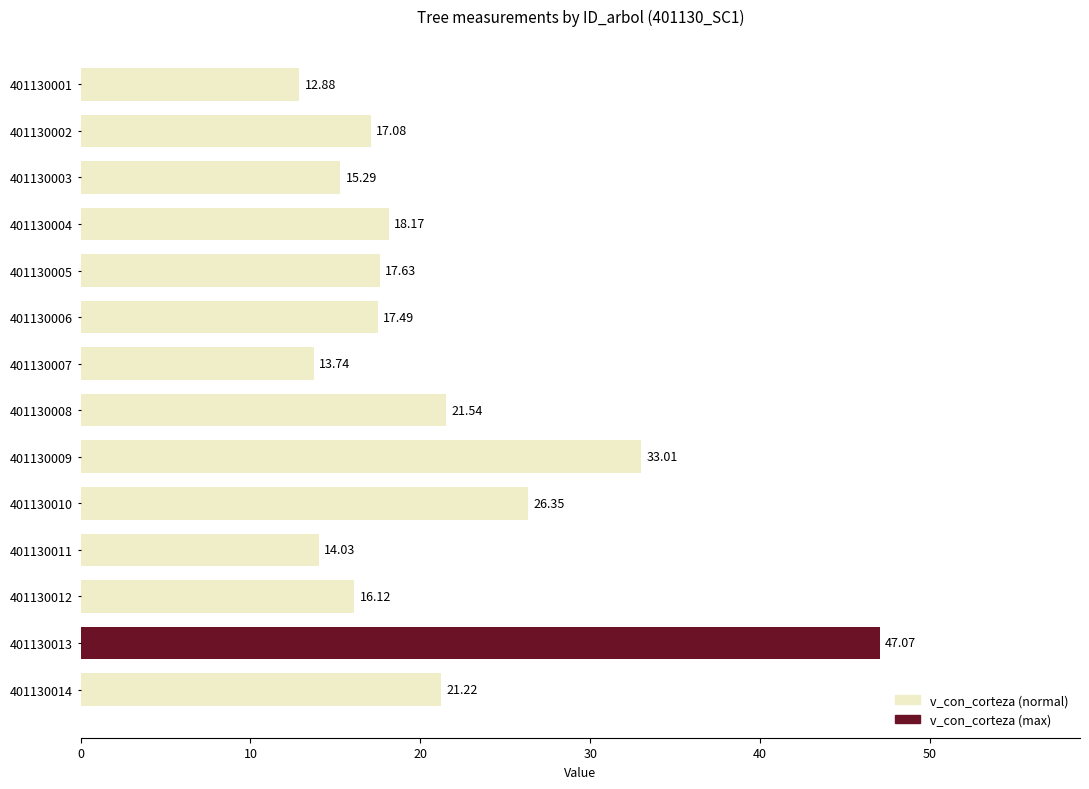

What is the sum of all values?

291.6